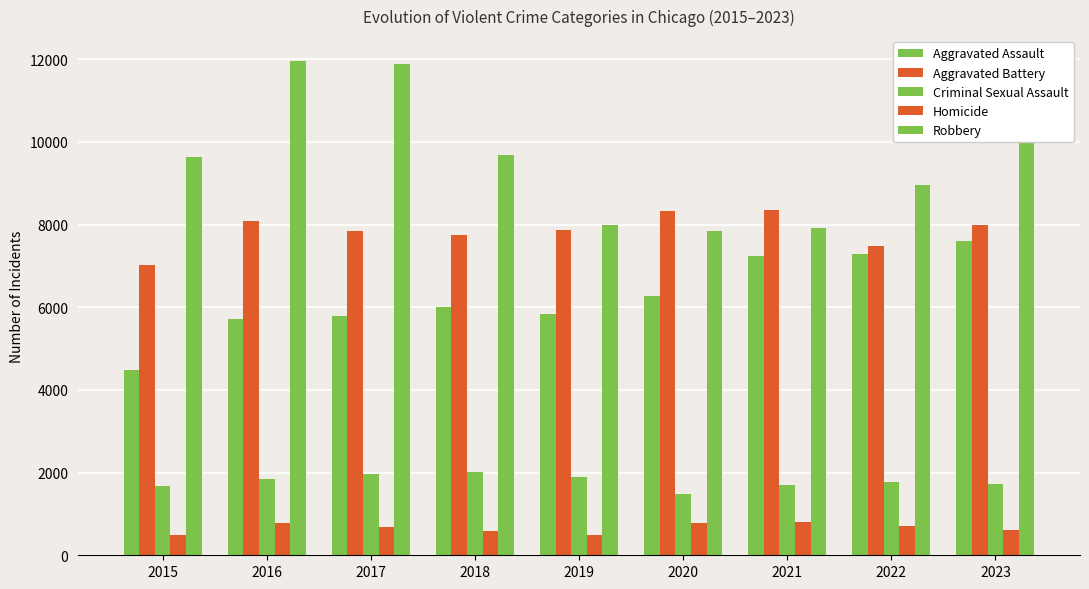

Is the value of Robbery at 2022 greater than the value of Homicide at 2022?

Yes